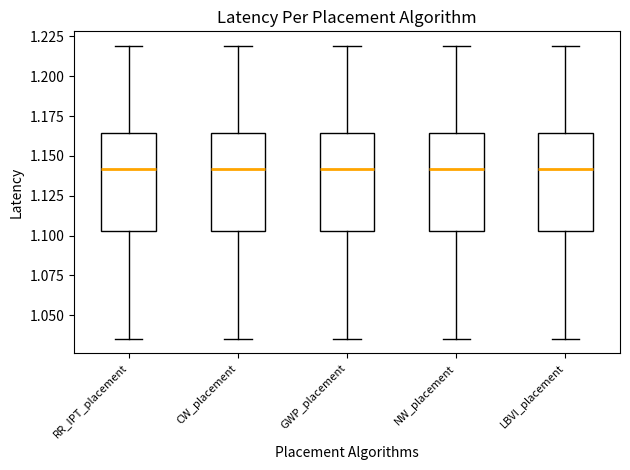

Reading left to right, read every box against the y-axis: the position of its median line, the range the box covers, and the ends of its whiskers. The values are not printed on the chart, so give them approximately, as read against the axis.

RR_IPT_placement: median 1.140, box 1.105 to 1.165, whiskers 1.035 to 1.220
CW_placement: median 1.140, box 1.105 to 1.165, whiskers 1.035 to 1.220
GWP_placement: median 1.140, box 1.105 to 1.165, whiskers 1.035 to 1.220
NW_placement: median 1.140, box 1.105 to 1.165, whiskers 1.035 to 1.220
LBVI_placement: median 1.140, box 1.105 to 1.165, whiskers 1.035 to 1.220